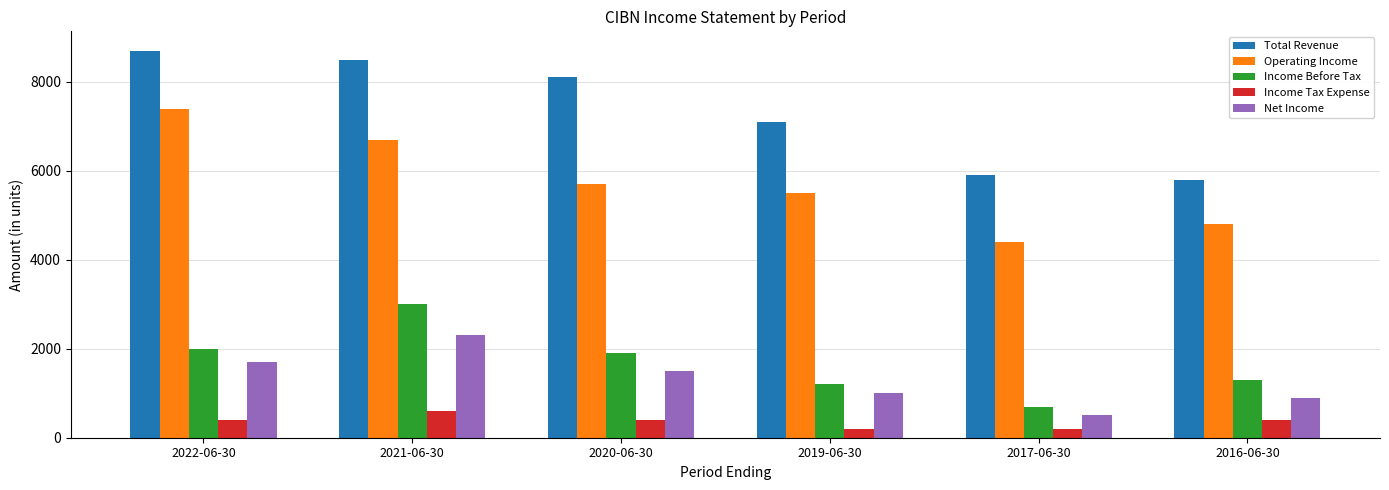

Which series changed the most between 2019-06-30 and 2017-06-30?

Total Revenue